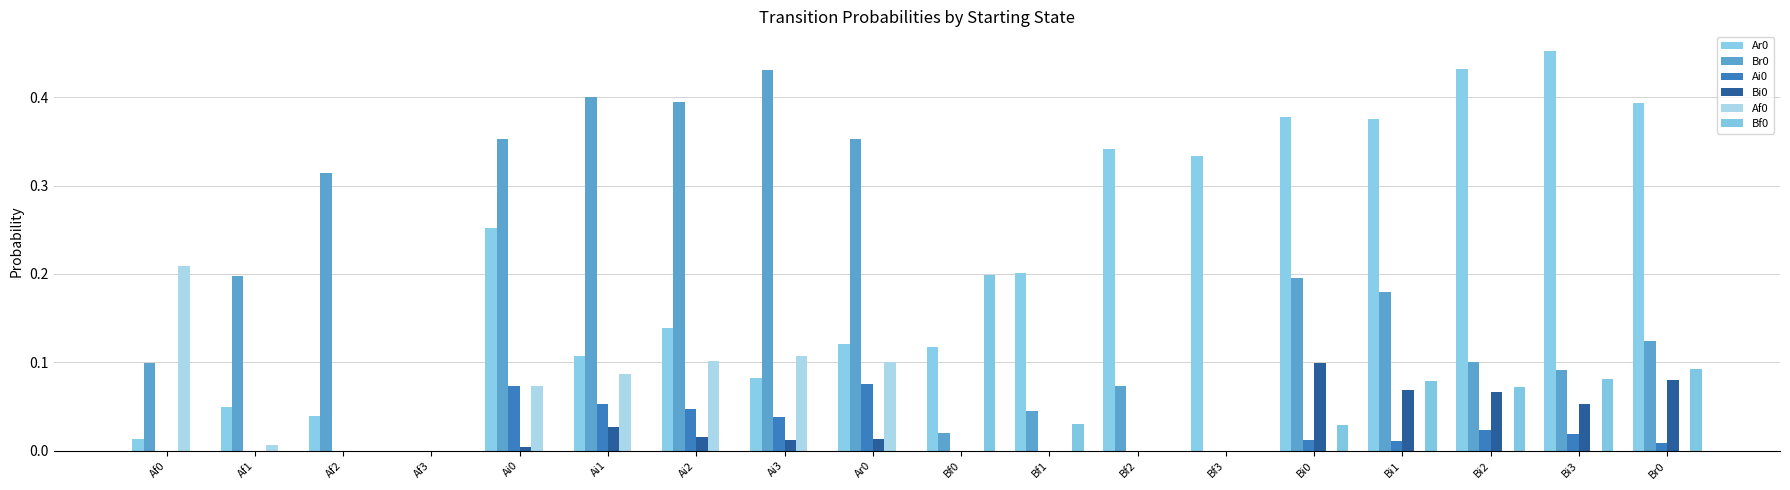

Does the chart contain stacked bars?

No